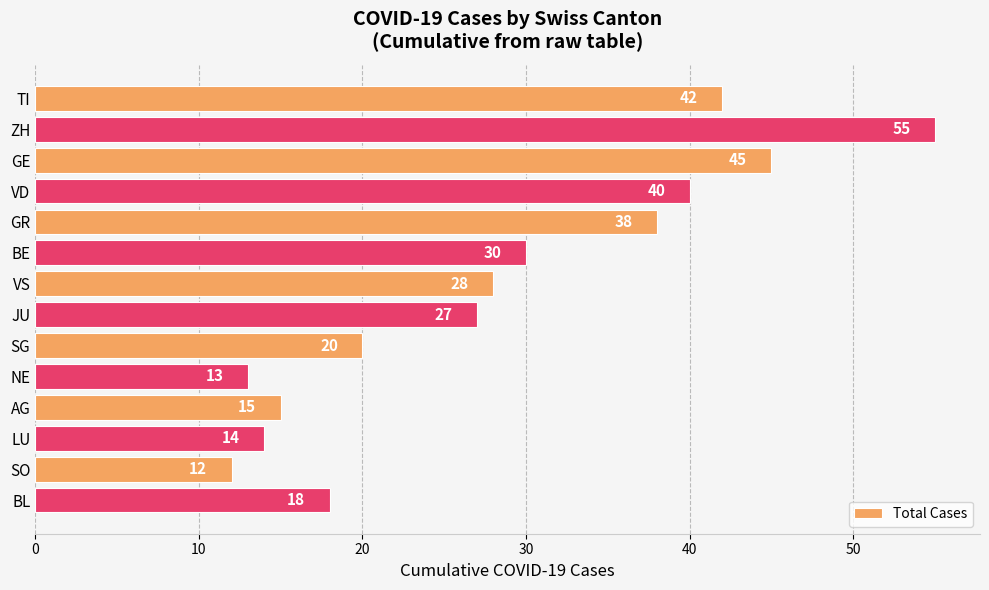

What is the maximum value shown in the chart?

55